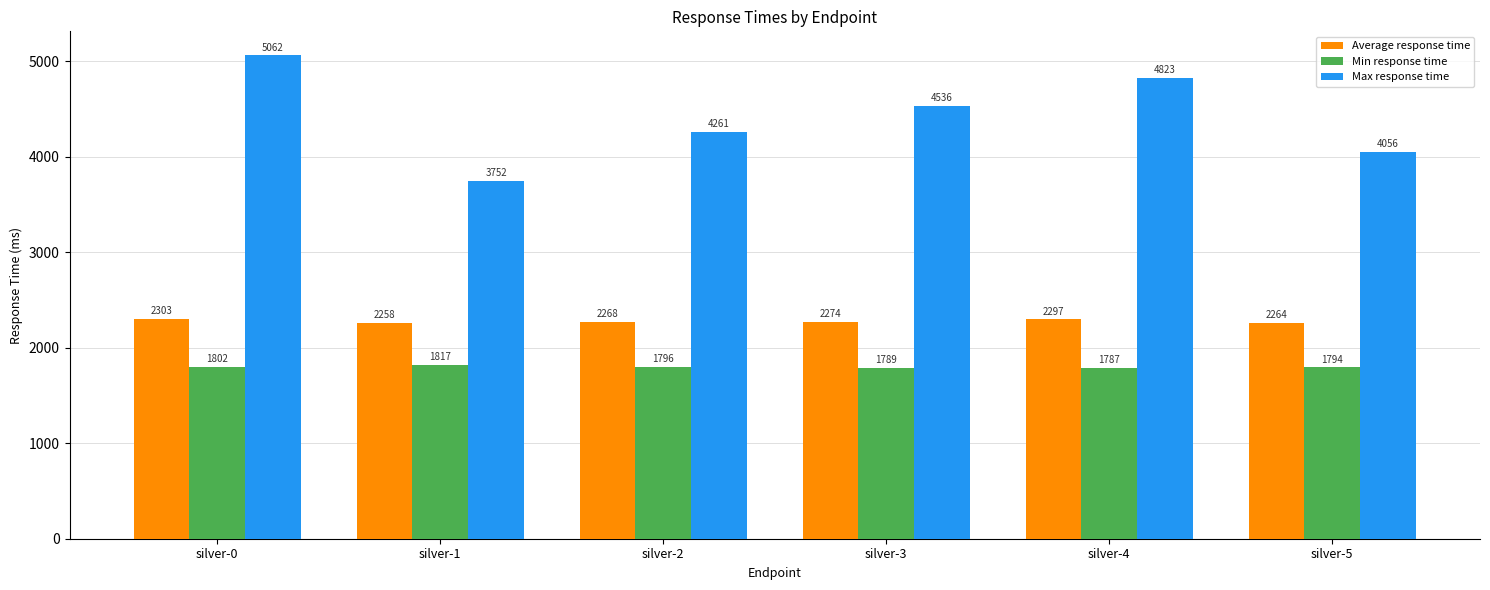

What is the value of the Min response time bar at the 5th from the left?

1787